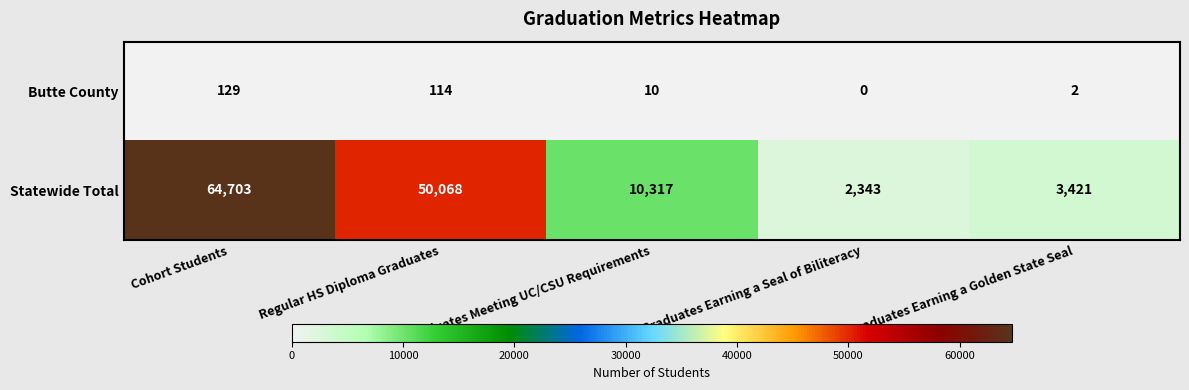

Which category has the highest value across all series?

Cohort Students